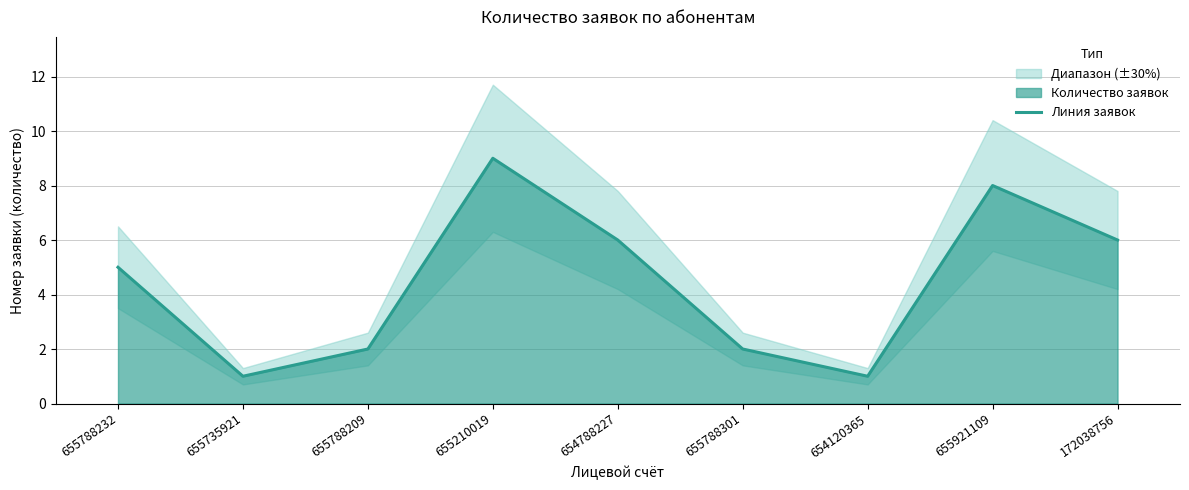

Which has a higher value, 654120365 or 655210019?

655210019